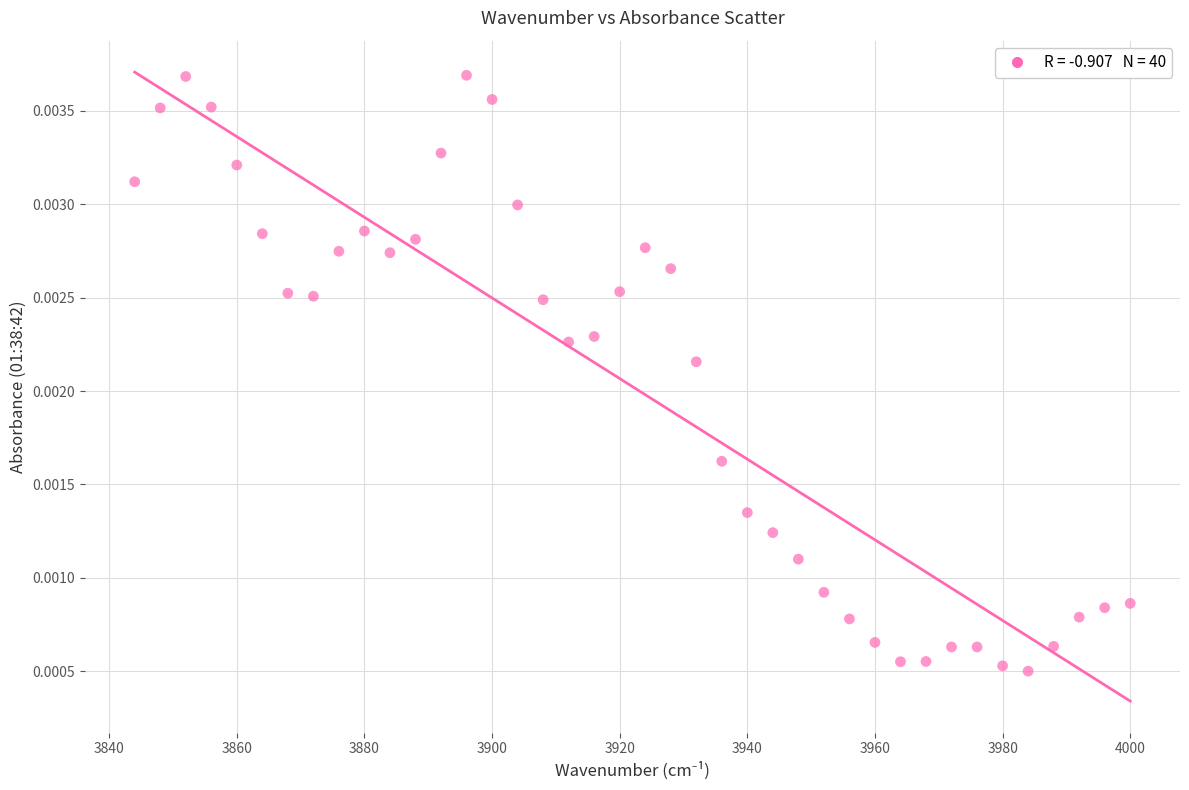

What is the range of X values (max minus min)?

156.0